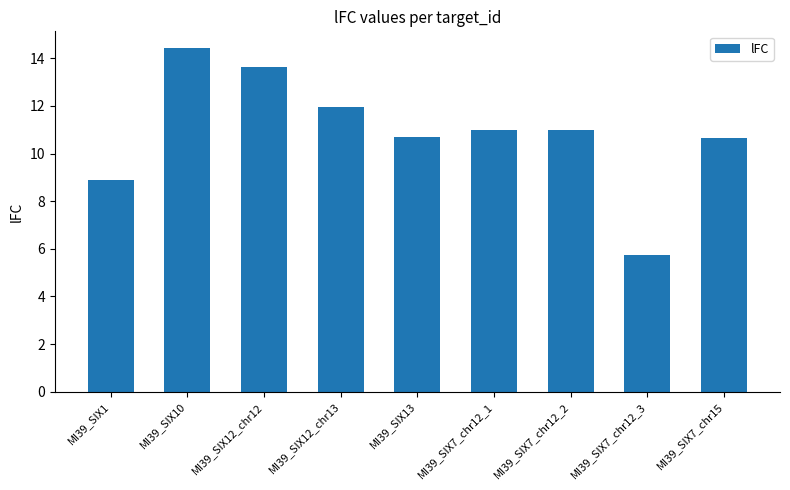

What is the value of the 6th bar from the left?

11.0